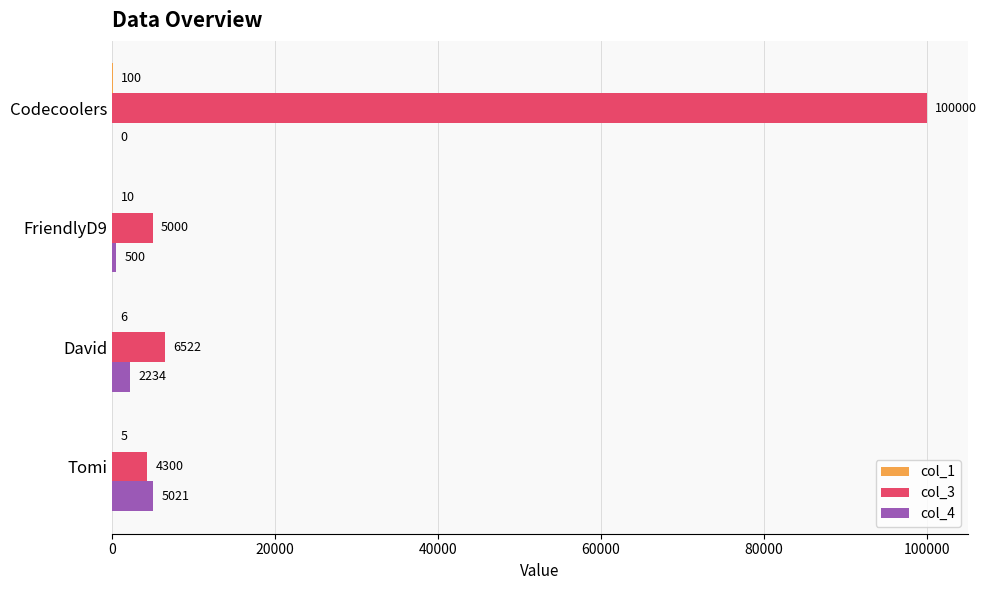

Which label corresponds to the largest value in the chart?

Codecoolers